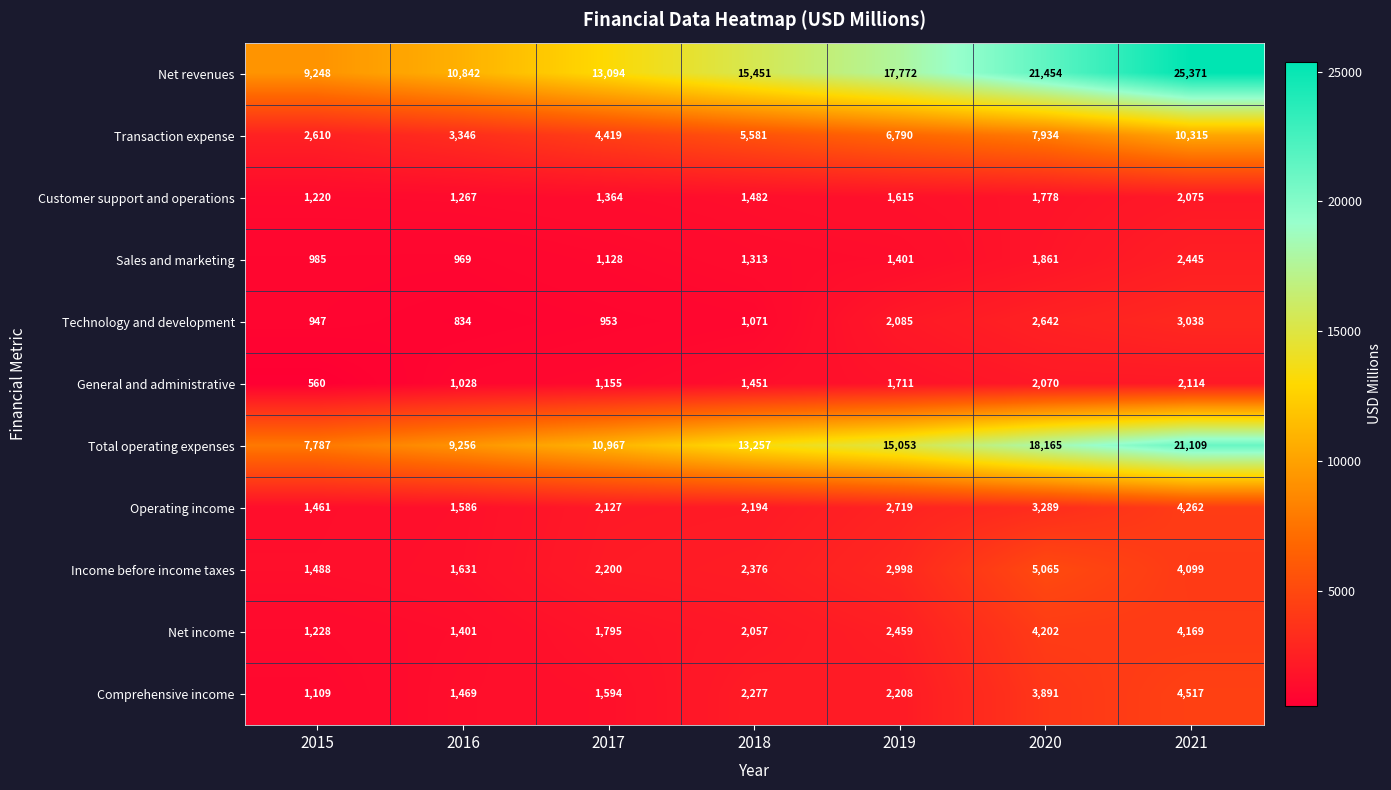

What is the minimum value shown in the chart?

560